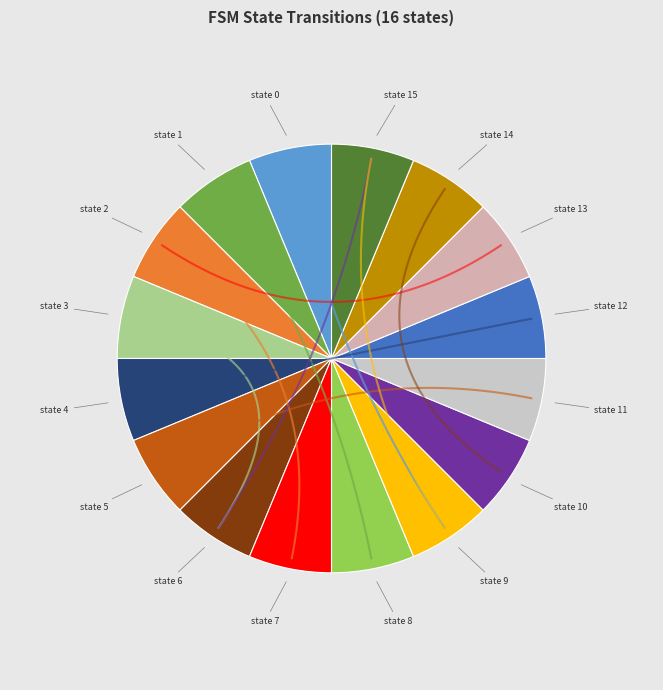

The state 8 slice represents 6% of the pie. True or false?

True